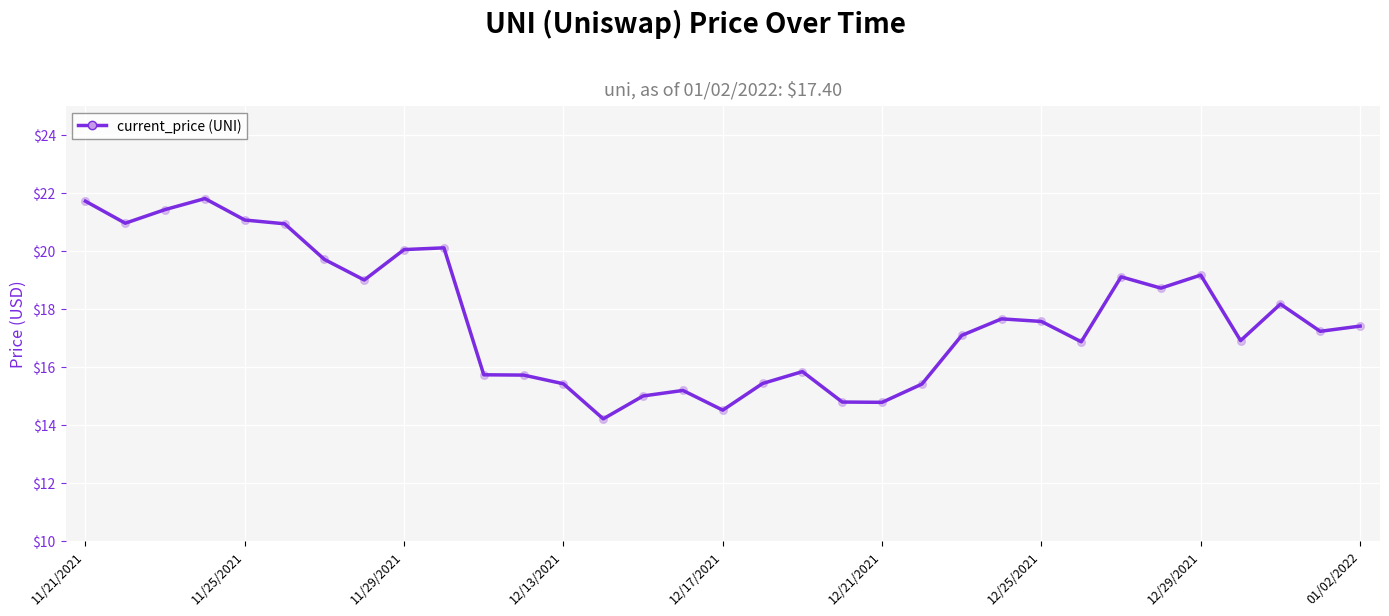

What is the maximum value shown in the chart?

21.8